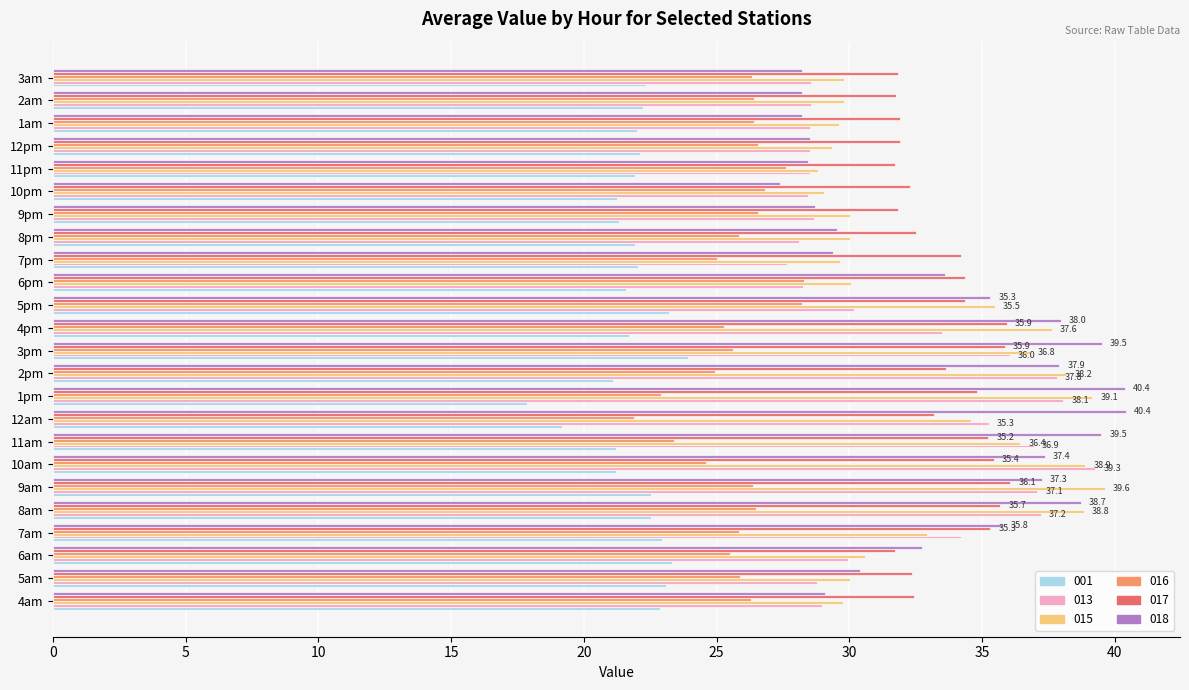

What is the approximate value of 015 at 1am?

29.6